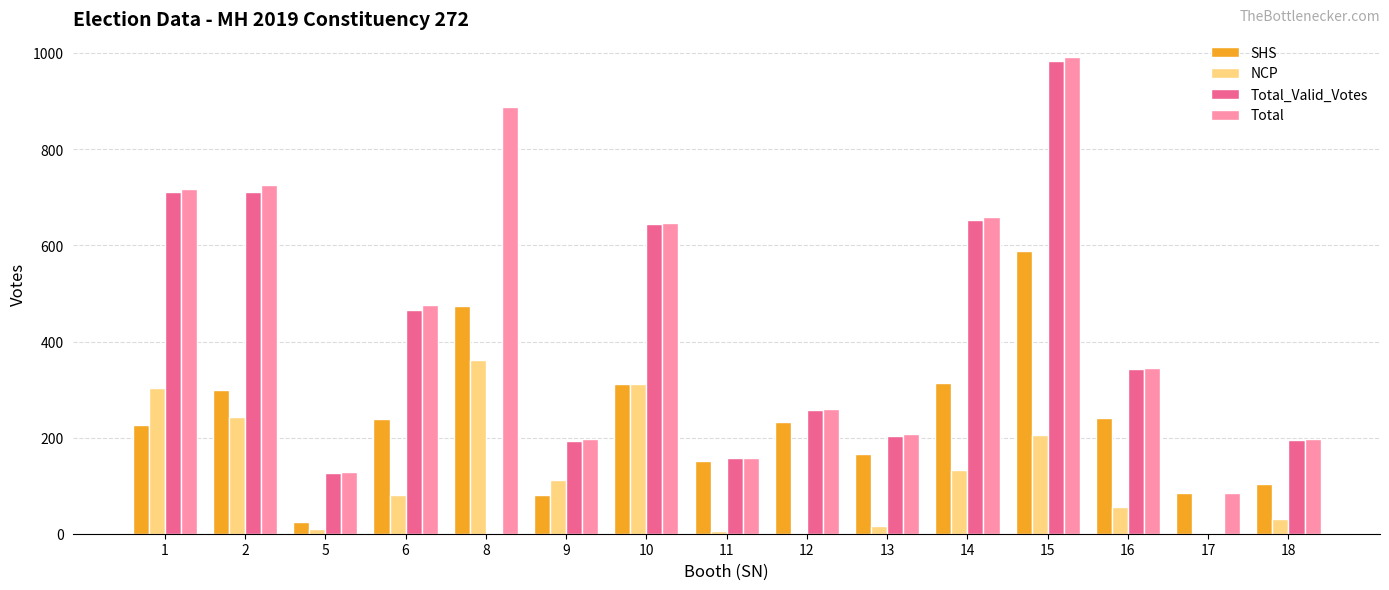

The value of Total_Valid_Votes at 9 is 192. True or false?

True